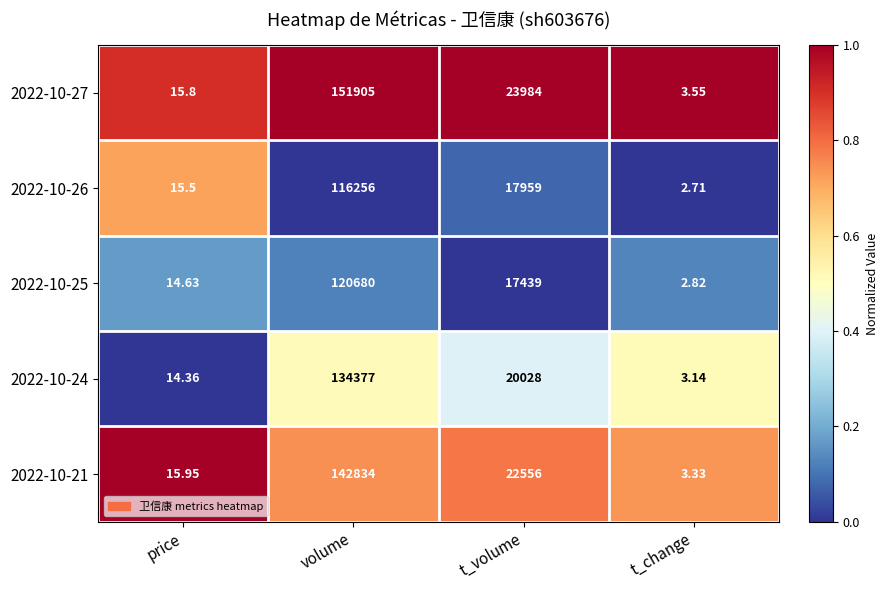

Rank the series by their maximum value, from highest to lowest.

2022-10-27, 2022-10-21, 2022-10-24, 2022-10-25, 2022-10-26